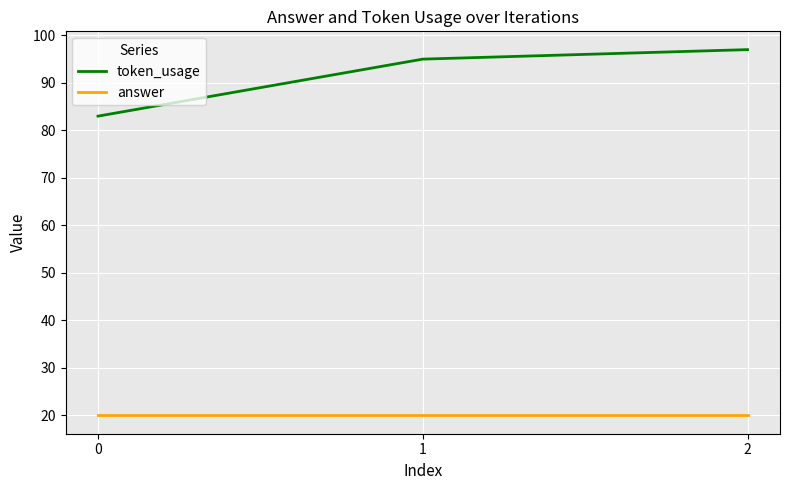

True or false: token_usage has a value of 113 at 0.

False